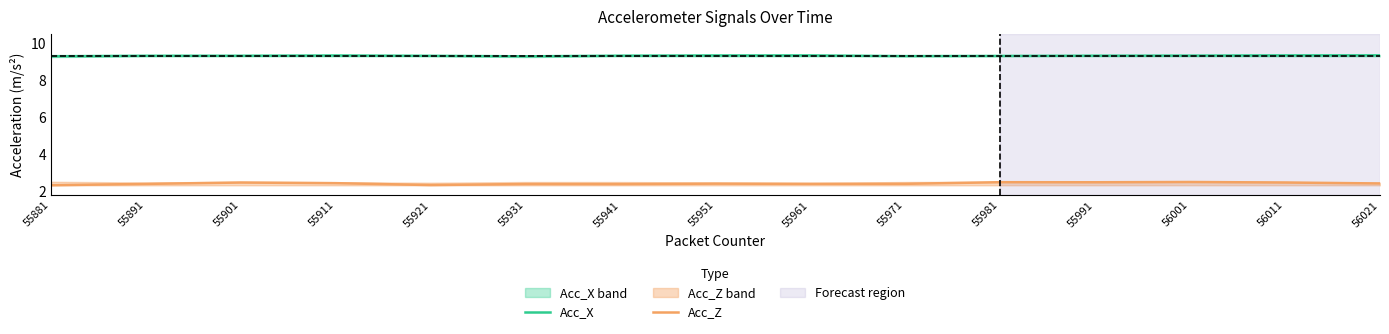

Is this an area chart (filled region under the line)?

No